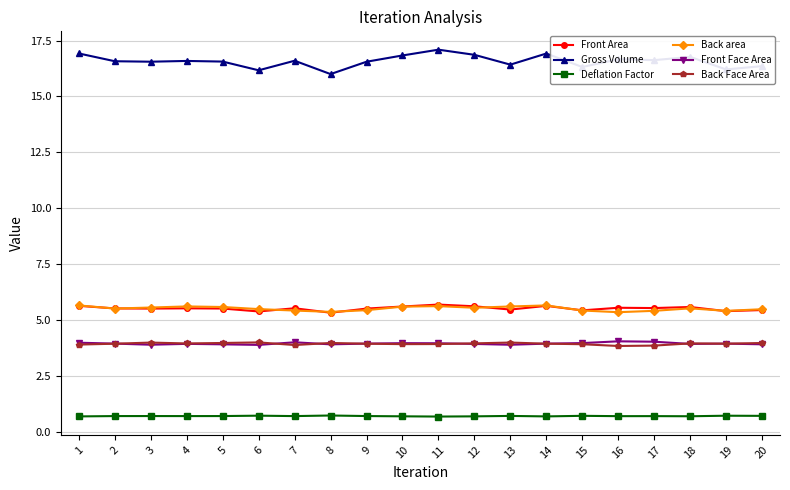

What are all the series names shown in the legend?

Front Area, Gross Volume, Deflation Factor, Back area, Front Face Area, Back Face Area